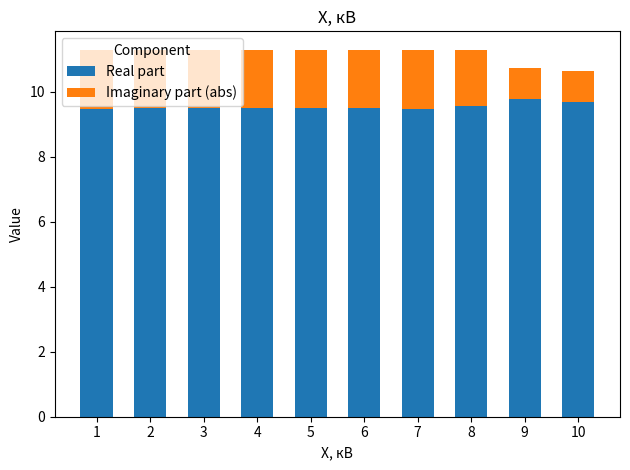

What is the total value across all series at 6?

11.3